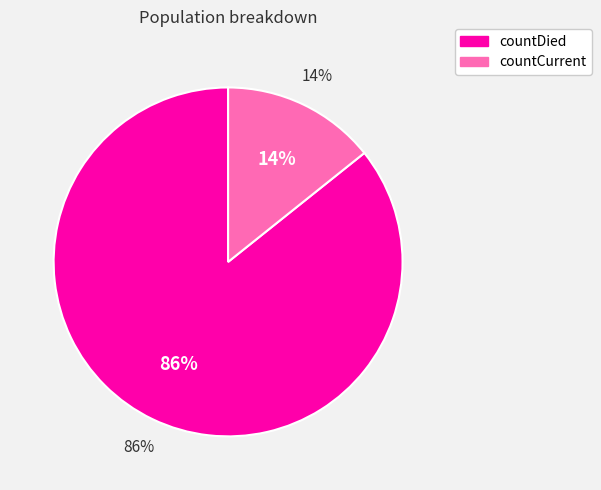

What is the change in value from countDied to countCurrent?

-9458